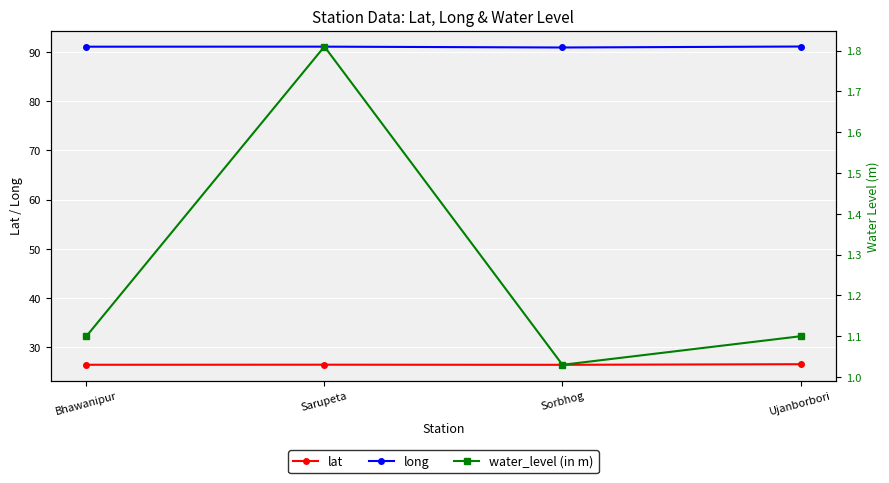

List the series in order of their overall mean, highest first.

long, lat, water_level (in m)